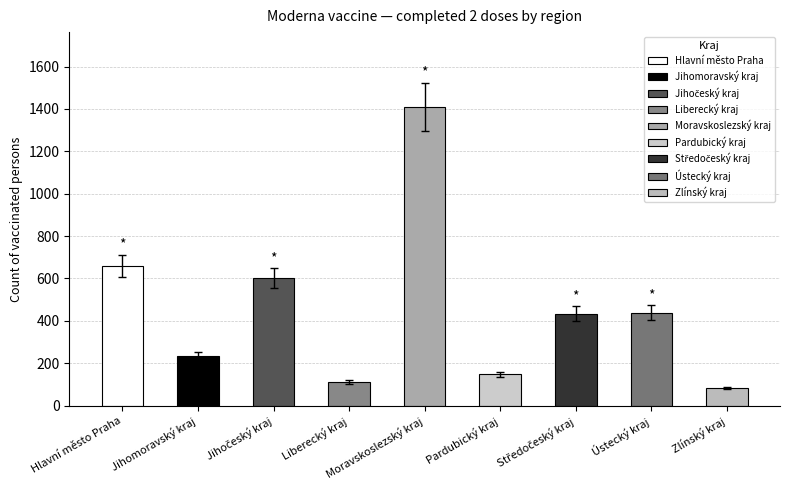

Are the bars horizontal?

No